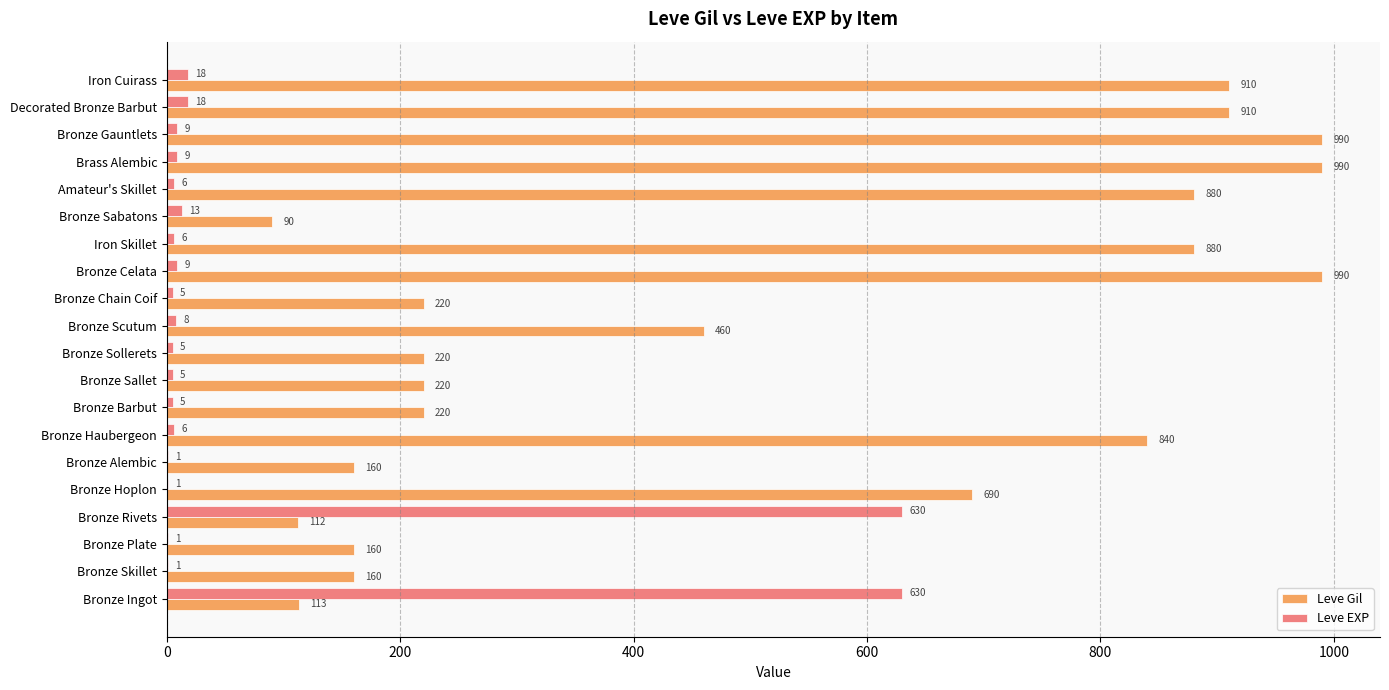

True or false: Leve Gil has a value of 840 at Bronze Haubergeon.

True